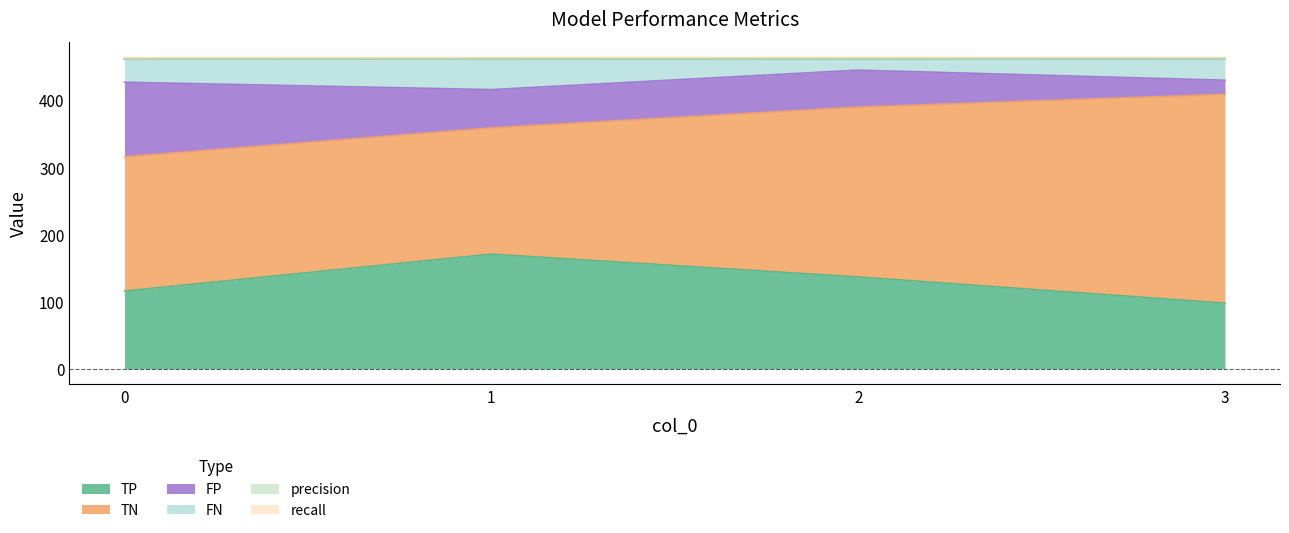

The FP series shows 788.6 at 1. True or false?

False